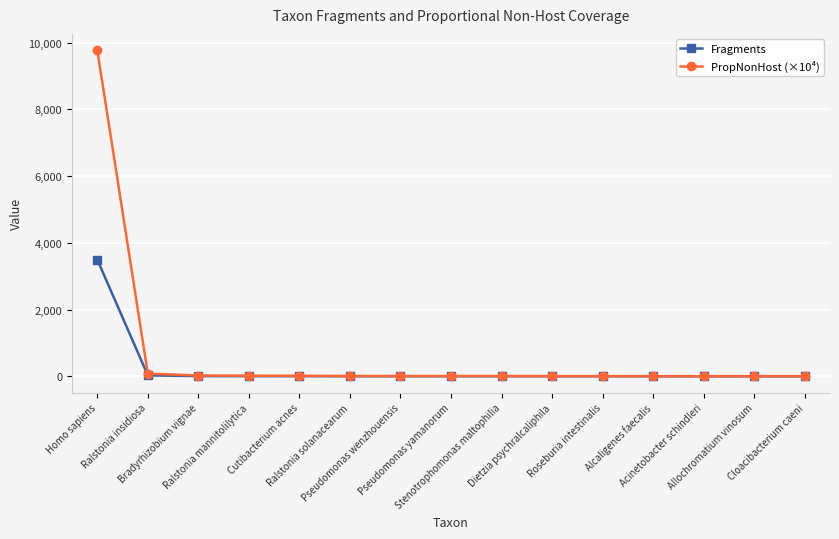

What is the smallest value displayed?

2.0